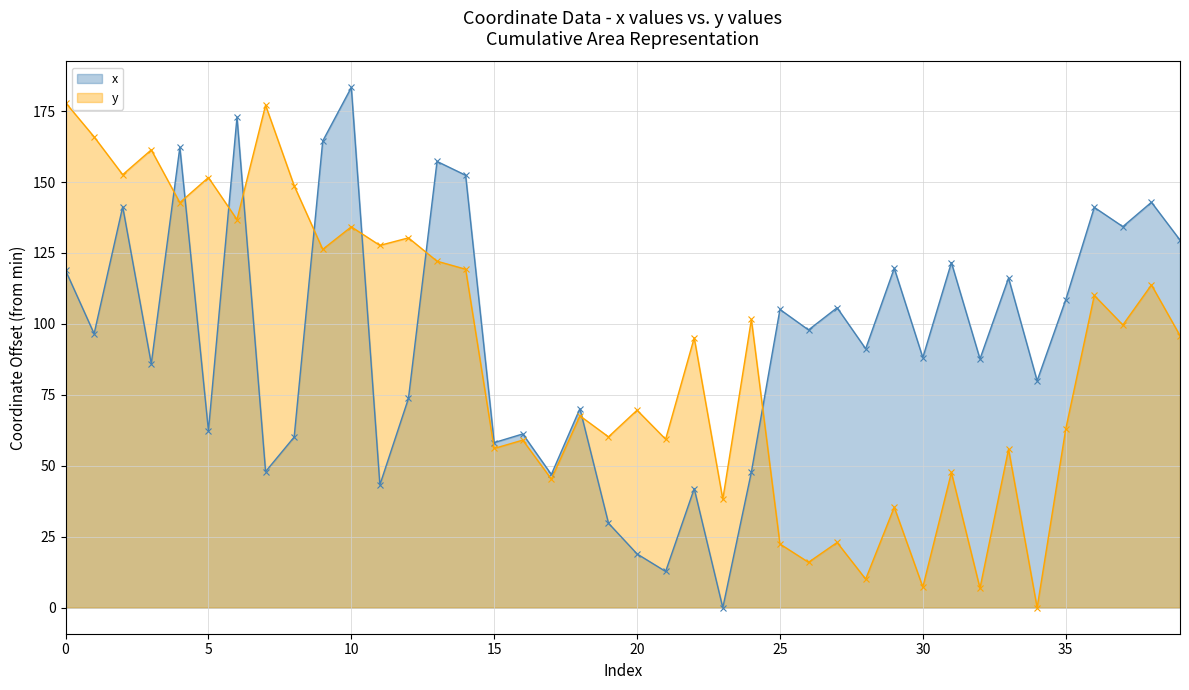

How many values in the x series exceed 96?

20